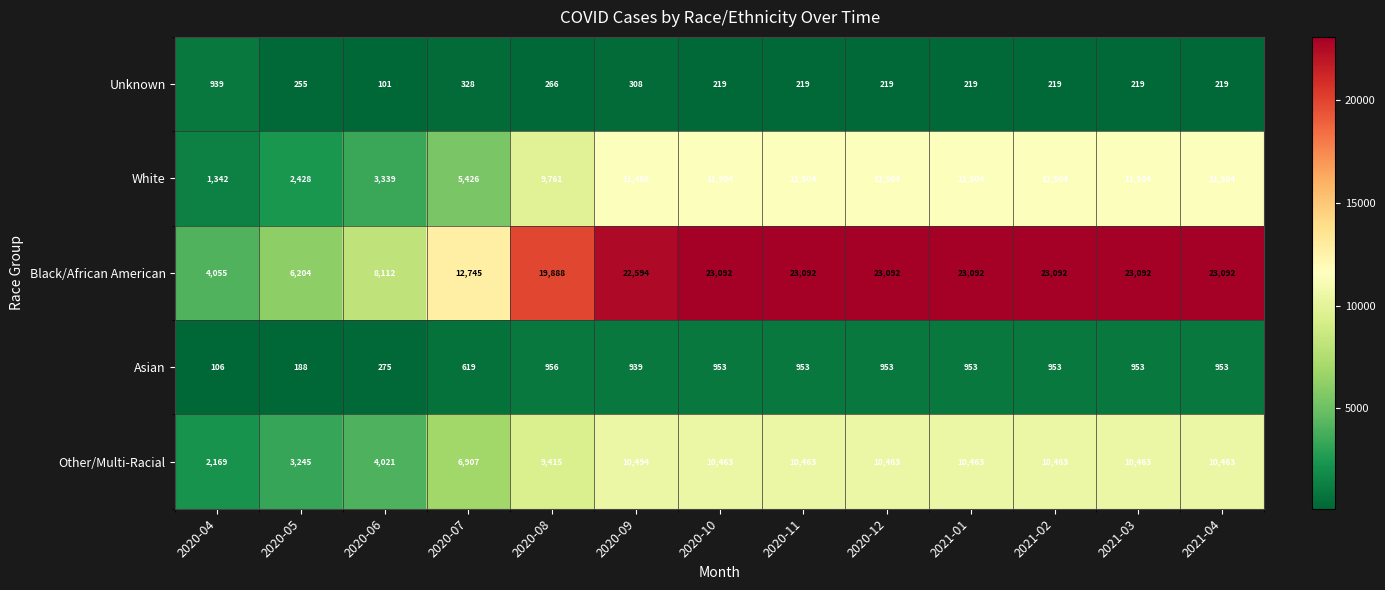

What is the difference between the Black/African American values at 2020-06 and 2021-02?

14980